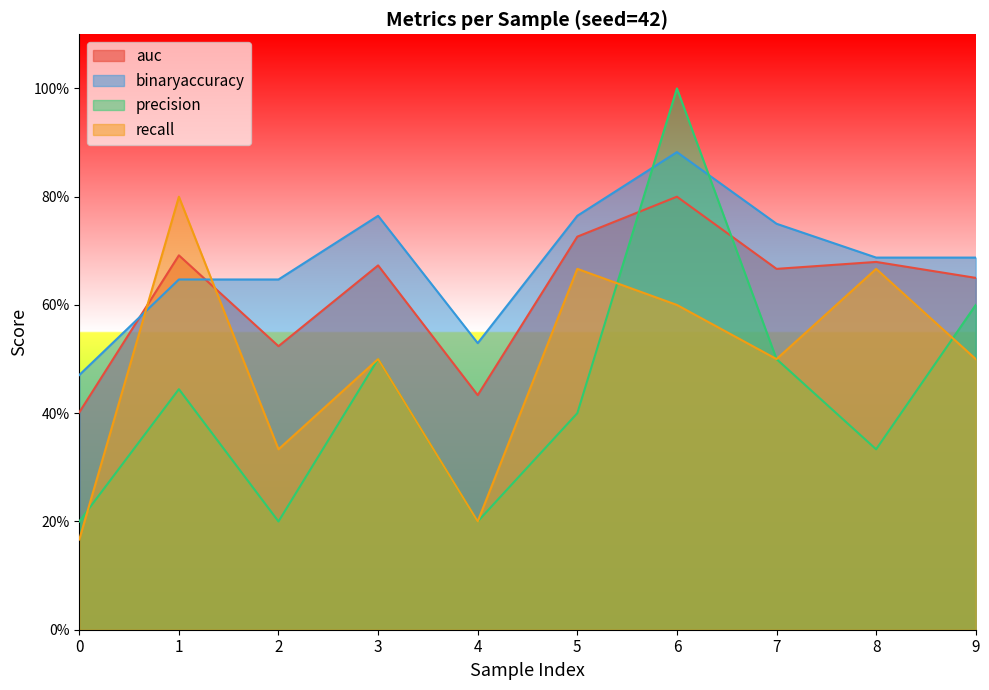

Reading left to right, what are all the values shown in this chart?

auc: 0.4	0.7	0.5	0.7	0.4	0.7	0.8	0.7	0.7	0.7
binaryaccuracy: 0.5	0.6	0.6	0.8	0.5	0.8	0.9	0.8	0.7	0.7
precision: 0.2	0.4	0.2	0.5	0.2	0.4	1.0	0.5	0.3	0.6
recall: 0.2	0.8	0.3	0.5	0.2	0.7	0.6	0.5	0.7	0.5